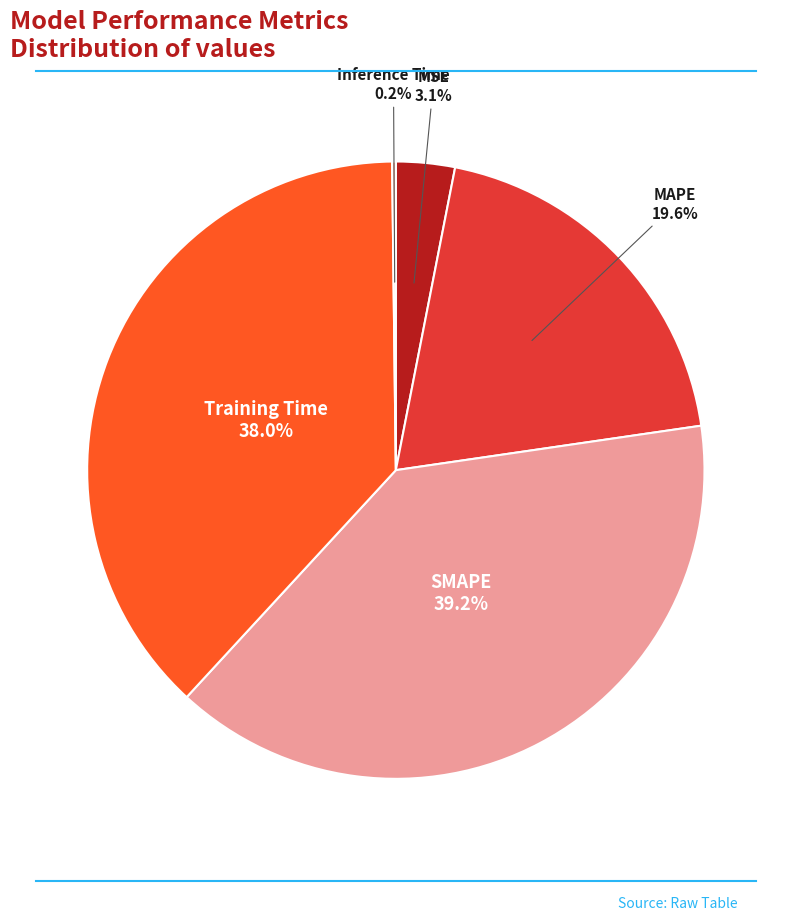

What percentage is the Training Time slice, to the nearest percent?

38%